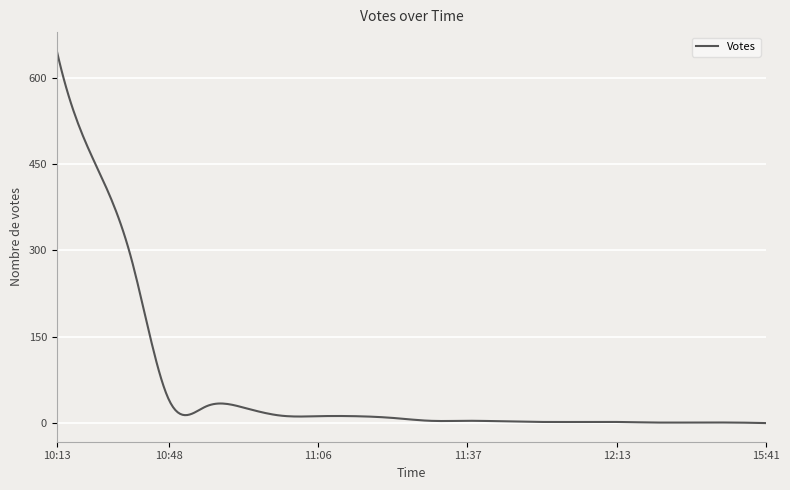

How many categories are shown in the chart?

300